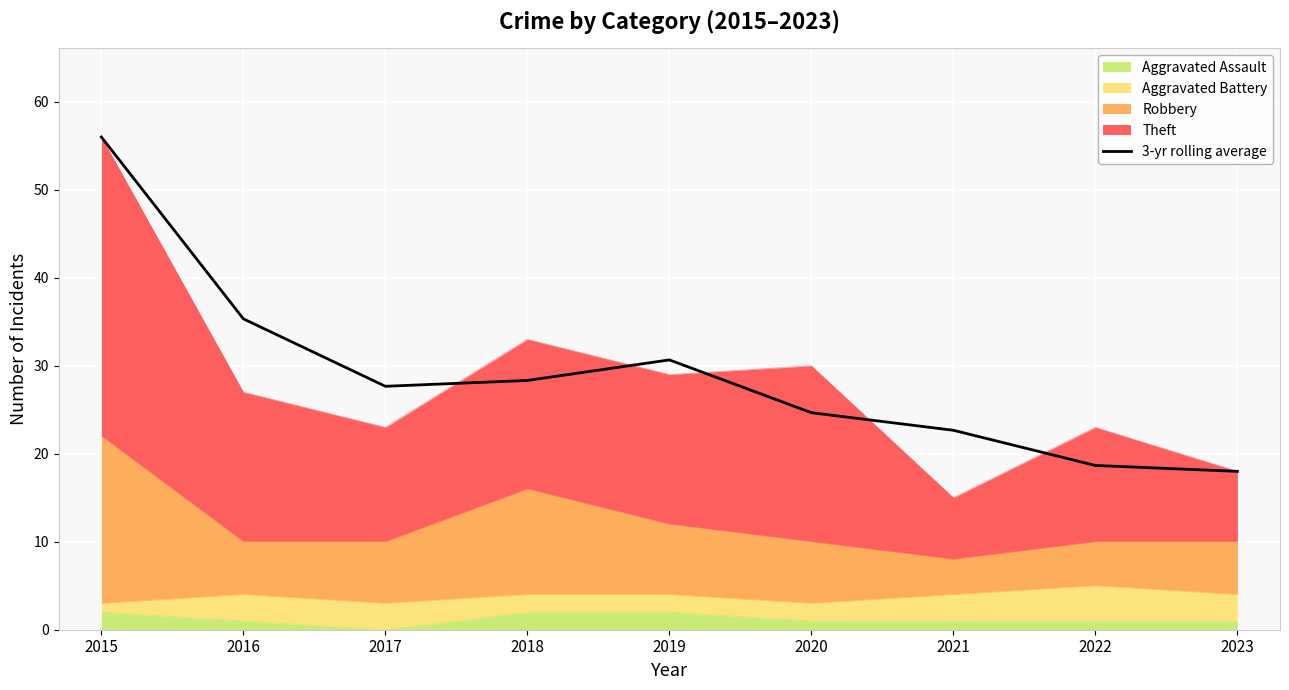

What is the sum of the values at 2017 and 2016?

63.0